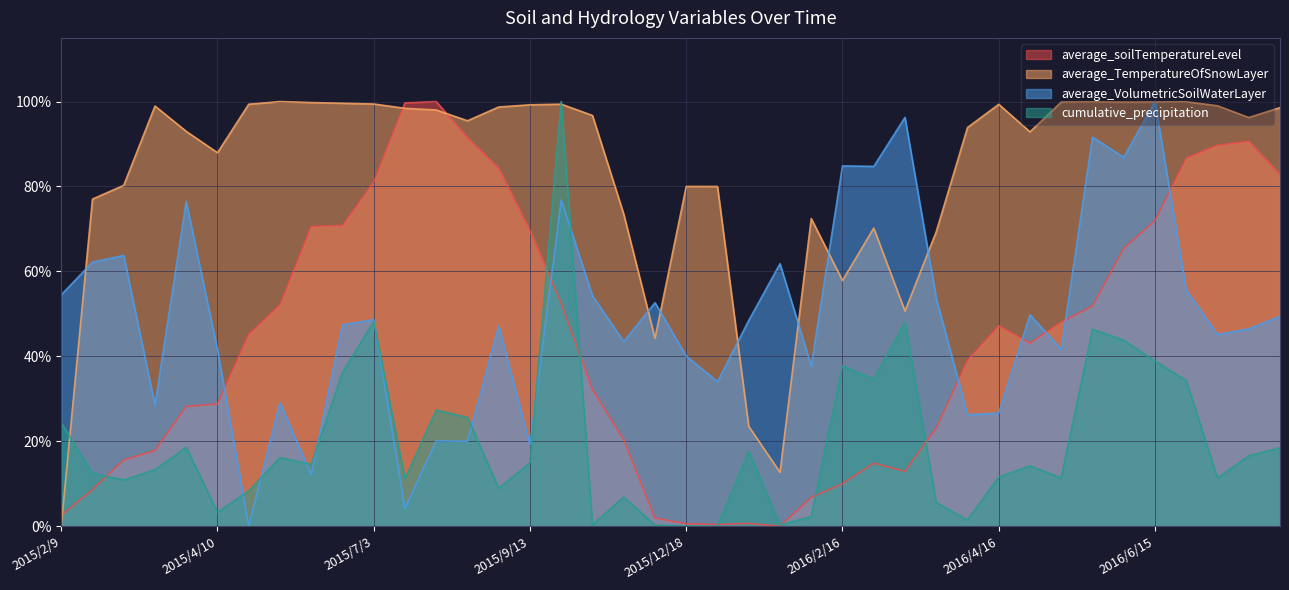

What is the difference between the second highest and minimum values in the average_TemperatureOfSnowLayer series?

100.0